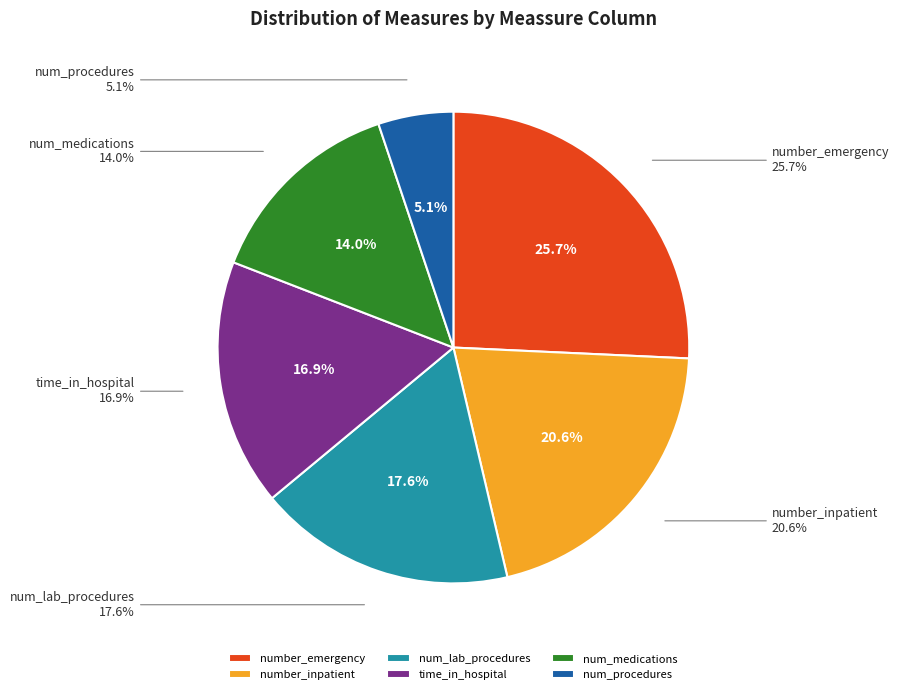

How many segments does this pie chart have?

6